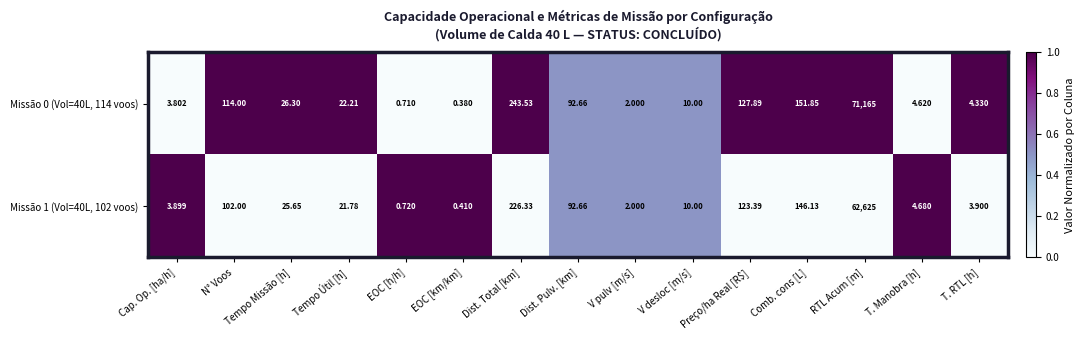

What is the total value across all series at N° Voos?

216.0